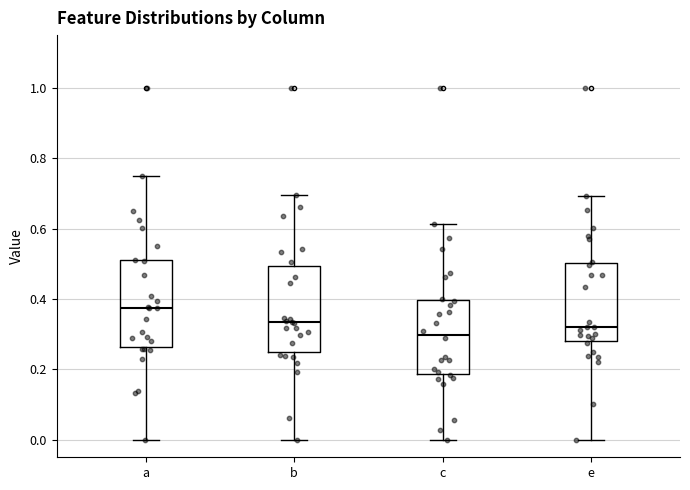

Which box's median line is the highest?

a